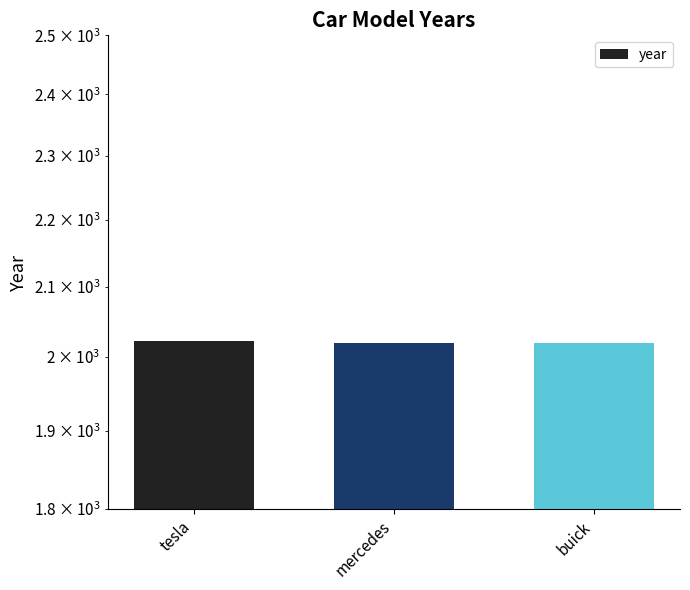

What is the change in value from tesla to buick?

-3